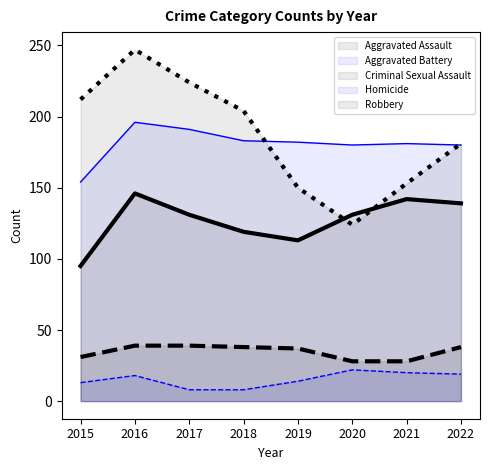

The value of Homicide at 2017 is 8. True or false?

True